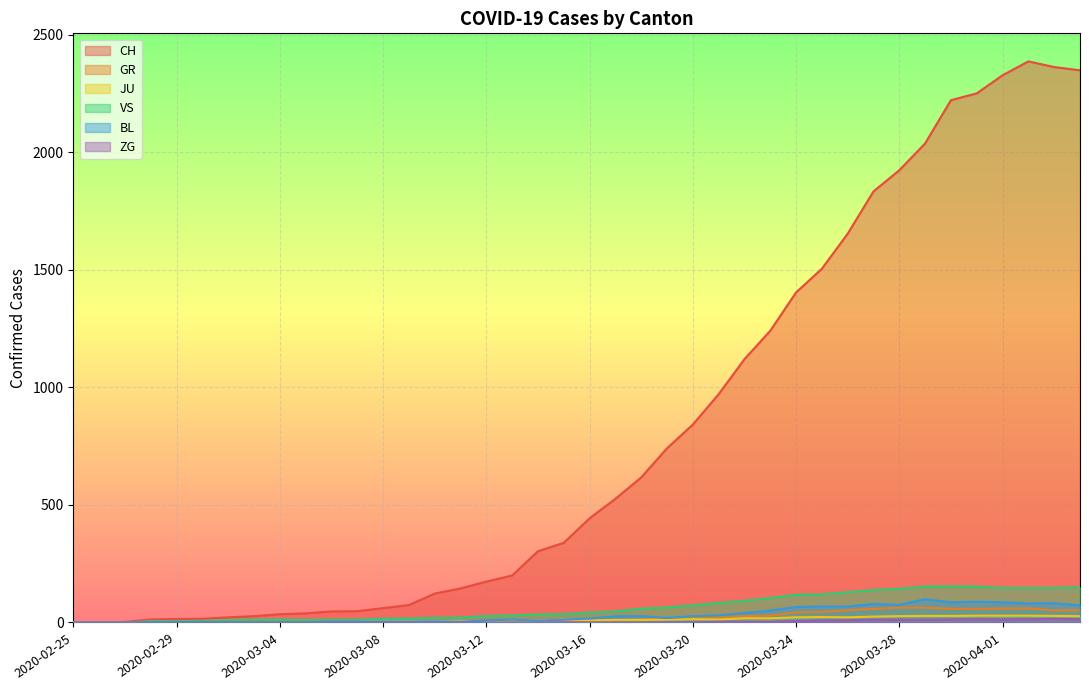

True or false: GR and VS intersect in this chart.

False